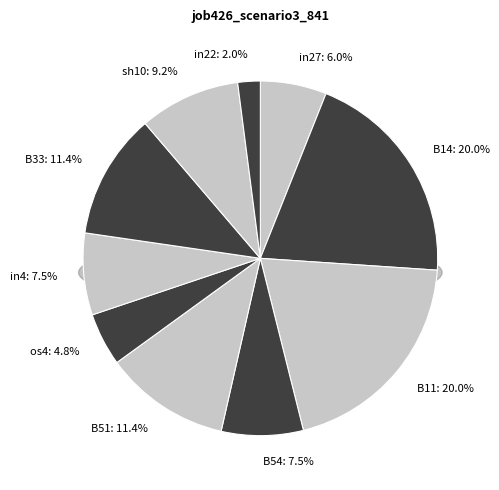

Is B54 the majority of the pie?

No